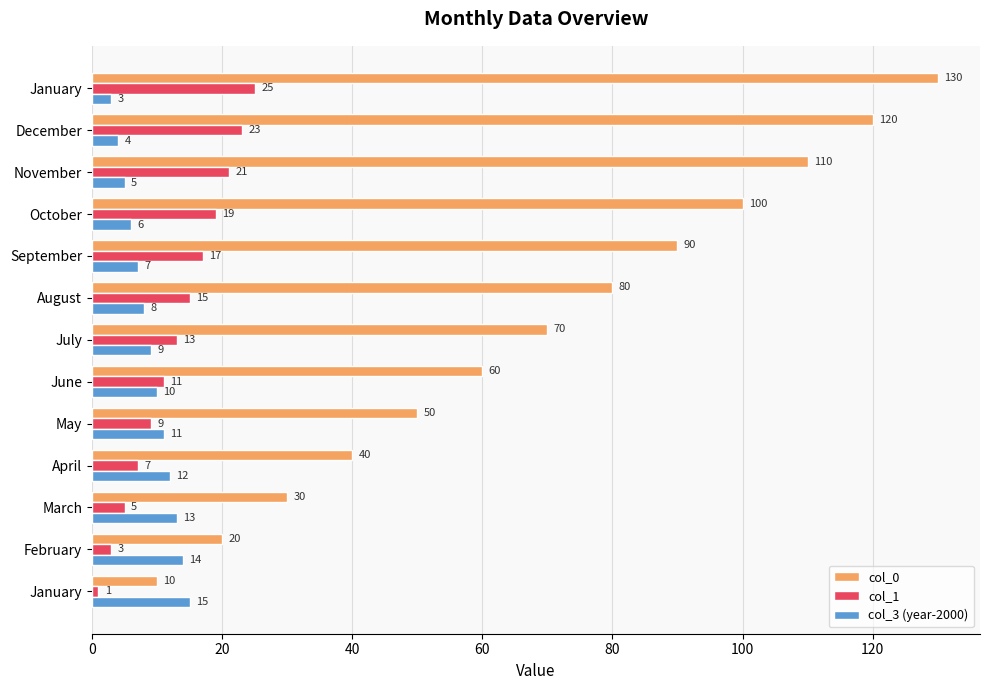

What is the sum of all col_0 values?

910